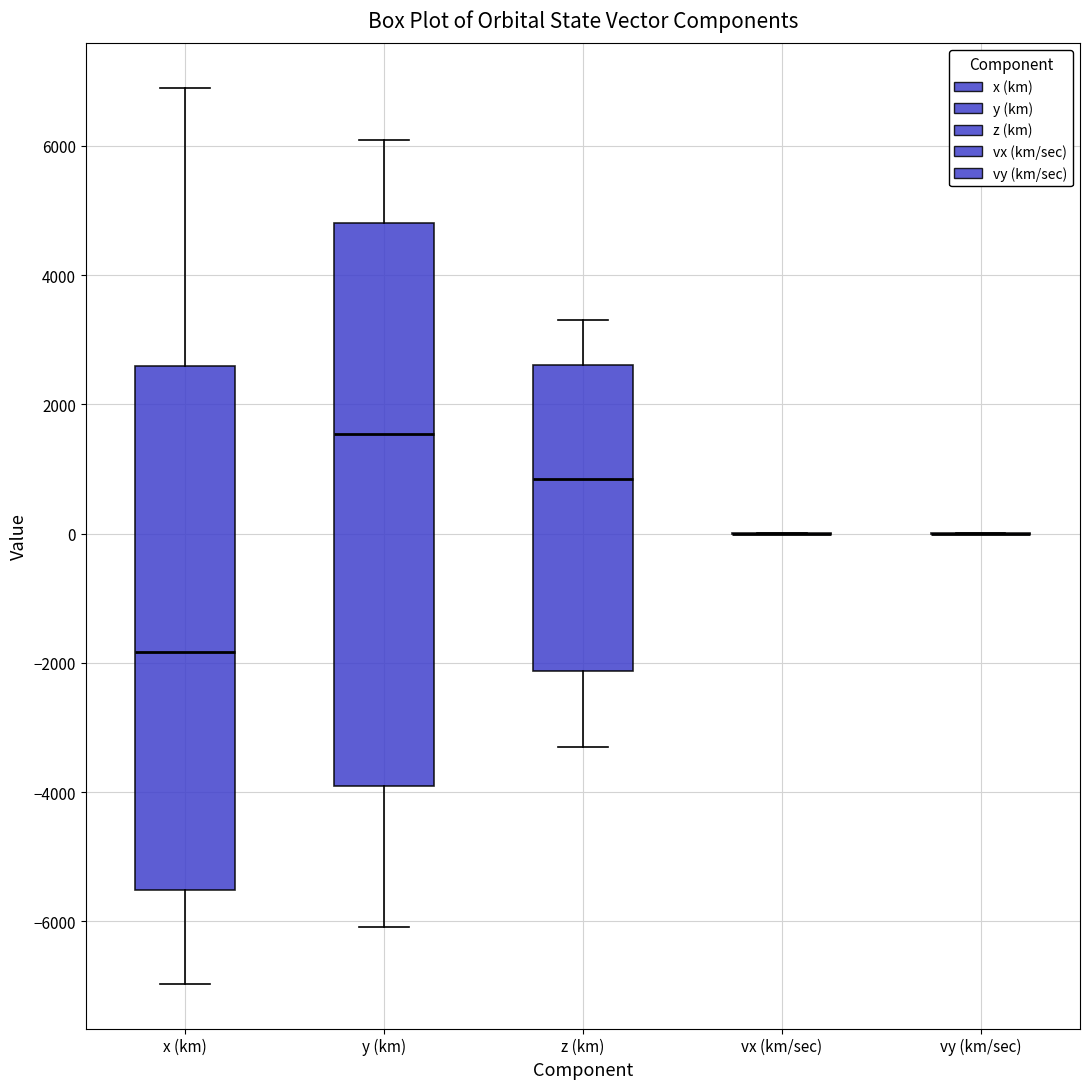

Where does the lower whisker of the box for z (km) end on the y-axis? The values are not printed on the chart, so give them approximately, as read against the axis.

-3400